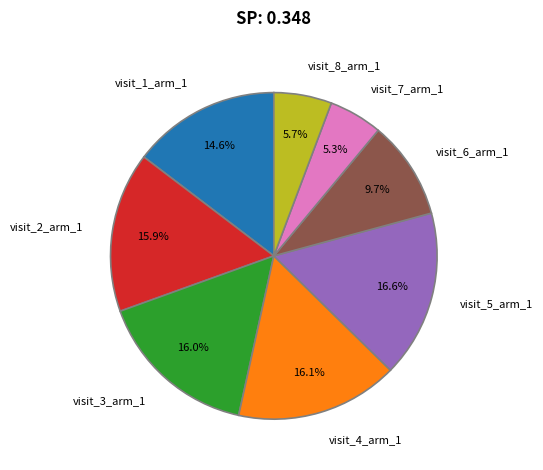

Which has a higher value, visit_8_arm_1 or visit_4_arm_1?

visit_4_arm_1